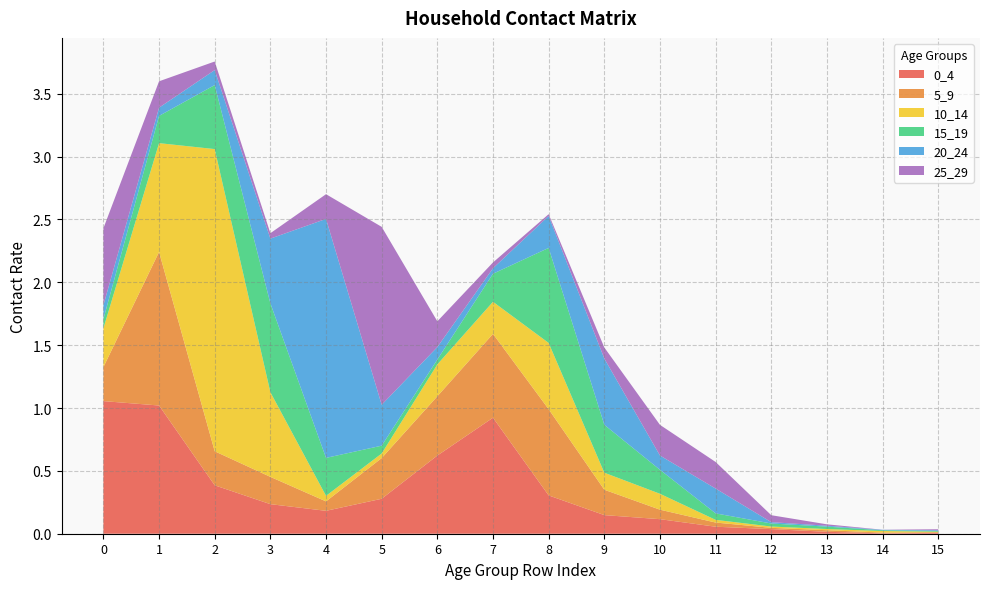

Reading left to right, transcribe all the data shown in this chart.

0_4: 1.1	1.0	0.4	0.2	0.2	0.3	0.6	0.9	0.3	0.1	0.1	0.1	0.0	0.0	0.0	0.0
5_9: 0.3	1.2	0.3	0.2	0.1	0.3	0.5	0.7	0.7	0.2	0.1	0.0	0.0	0.0	0.0	0.0
10_14: 0.3	0.9	2.4	0.7	0.0	0.0	0.3	0.3	0.5	0.1	0.1	0.0	0.0	0.0	0.0	0.0
15_19: 0.1	0.2	0.5	0.7	0.3	0.1	0.0	0.2	0.8	0.4	0.2	0.1	0.0	0.0	0.0	0.0
20_24: 0.1	0.1	0.1	0.5	1.9	0.3	0.1	0.0	0.3	0.5	0.1	0.2	0.0	0.0	0.0	0.0
25_29: 0.6	0.2	0.1	0.0	0.2	1.4	0.2	0.0	0.0	0.1	0.2	0.2	0.1	0.0	0.0	0.0